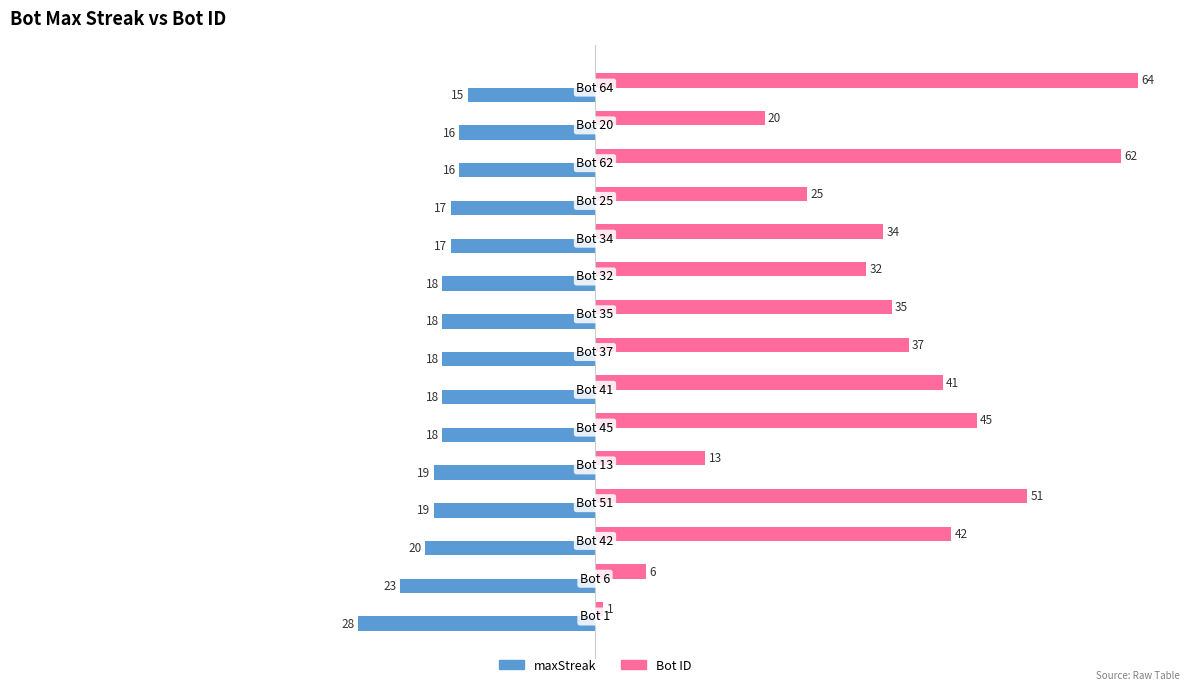

What is the maximum value shown in the chart?

64